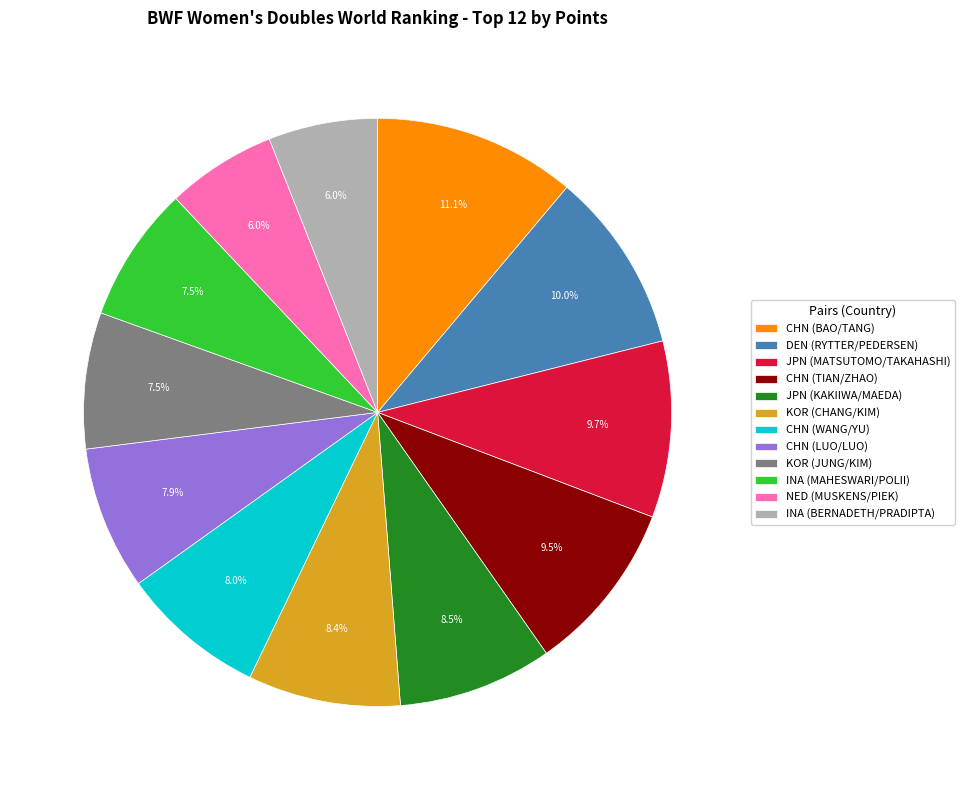

To the nearest percent, what portion does JPN (MATSUTOMO/TAKAHASHI) represent?

10%